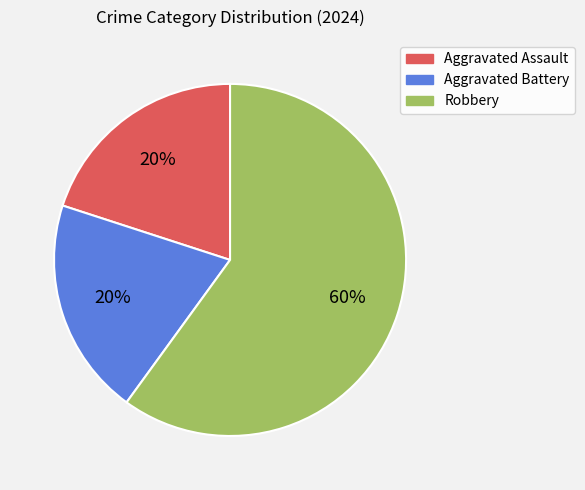

Combined, do Robbery and Aggravated Battery account for over 50%?

Yes